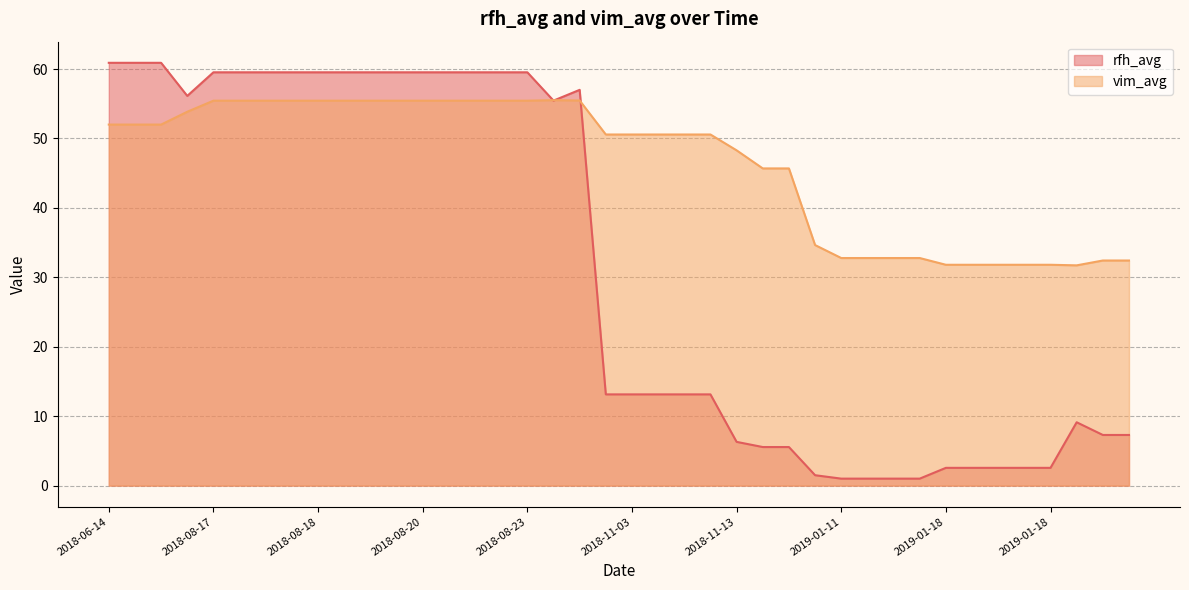

True or false: vim_avg has a value of 15.2 at 2019-02-09.

False